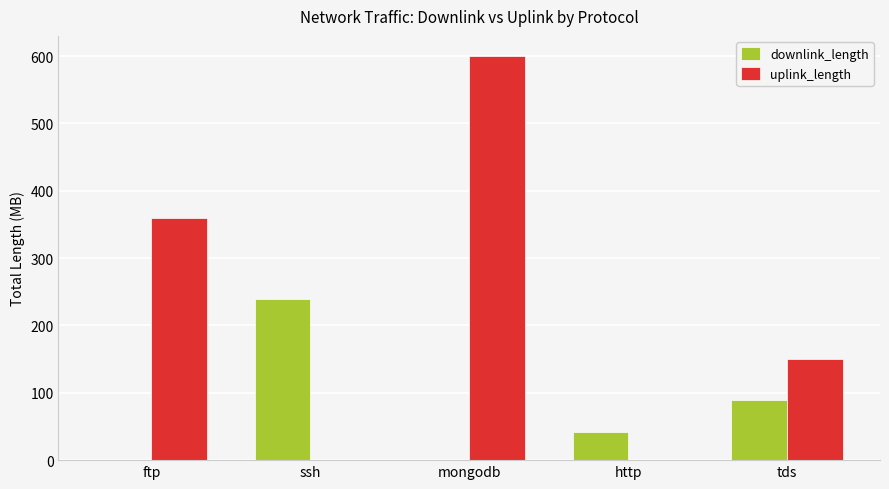

True or false: uplink_length has a value of 0.0 at ssh.

True